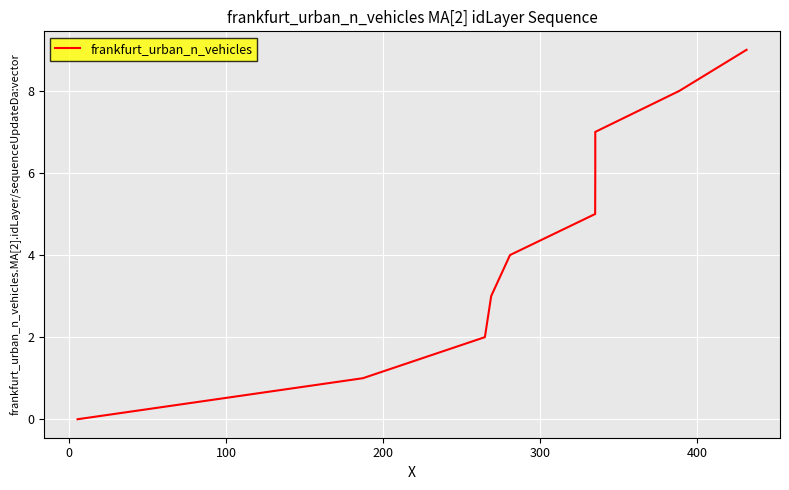

What is the average value?

4